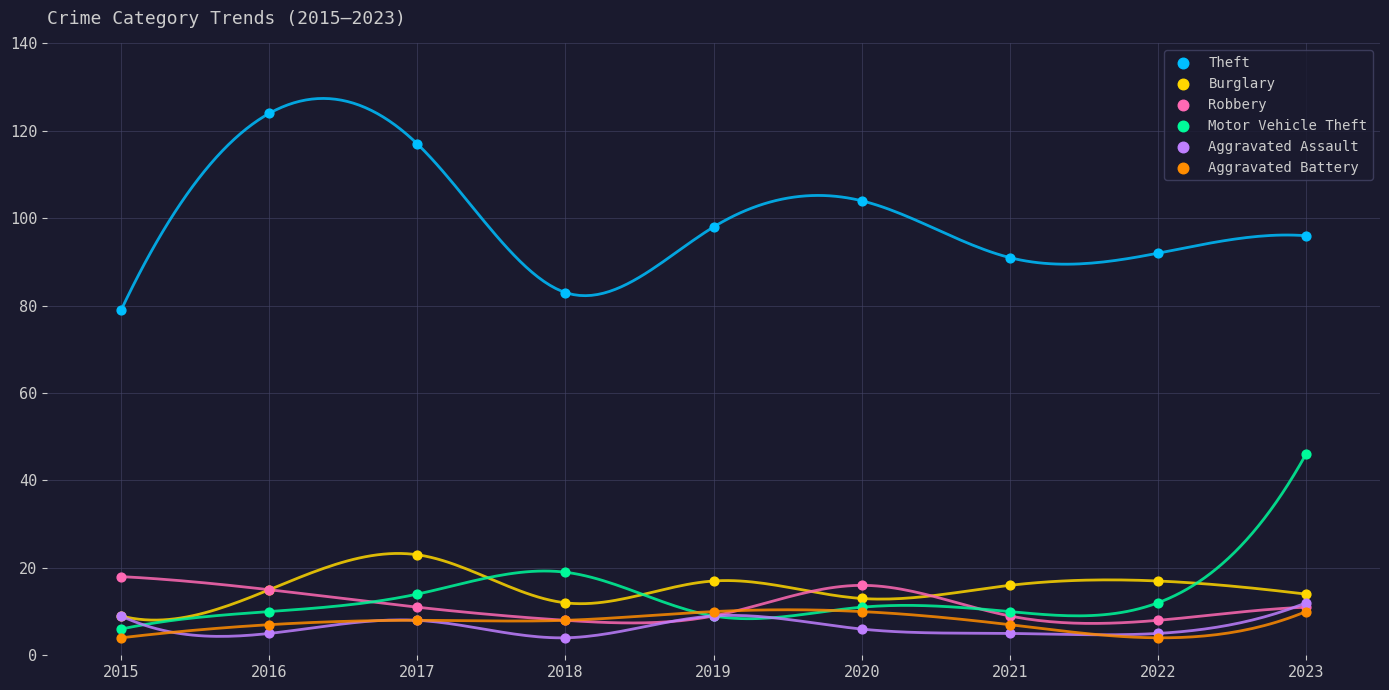

In the Motor Vehicle Theft series, what Y value is closest to 26?

19